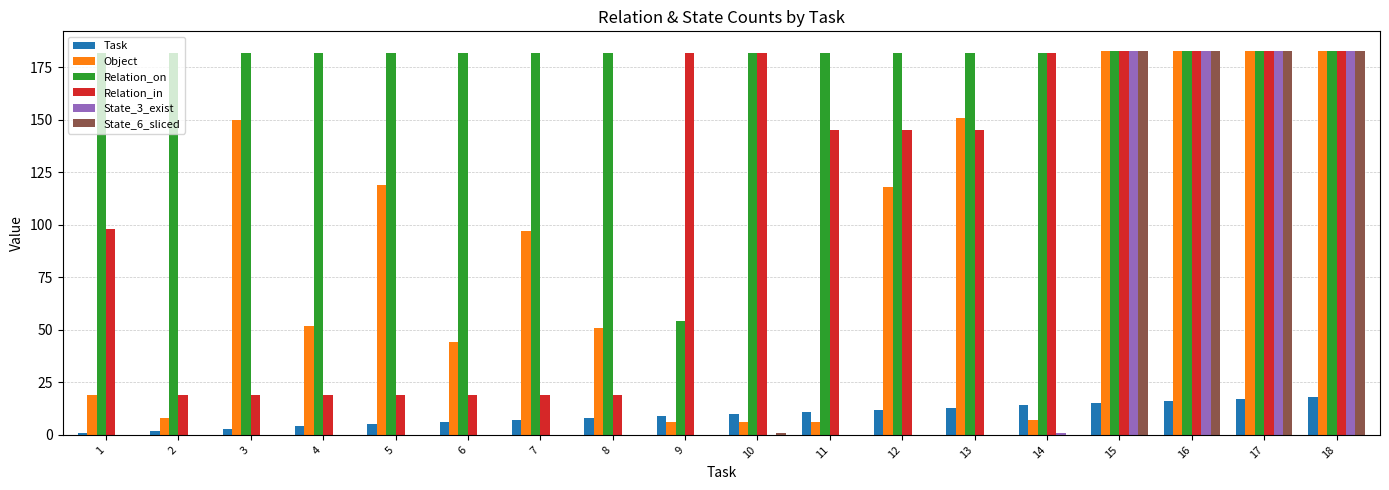

Reading left to right, list all the values displayed in this chart.

Task: 1=1	2=2	3=3	4=4	5=5	6=6	7=7	8=8	9=9	10=10	11=11	12=12	13=13	14=14	15=15	16=16	17=17	18=18
Object: 1=19	2=8	3=150	4=52	5=119	6=44	7=97	8=51	9=6	10=6	11=6	12=118	13=151	14=7	15=183	16=183	17=183	18=183
Relation_on: 1=182	2=182	3=182	4=182	5=182	6=182	7=182	8=182	9=54	10=182	11=182	12=182	13=182	14=182	15=183	16=183	17=183	18=183
Relation_in: 1=98	2=19	3=19	4=19	5=19	6=19	7=19	8=19	9=182	10=182	11=145	12=145	13=145	14=182	15=183	16=183	17=183	18=183
State_3_exist: 1=0	2=0	3=0	4=0	5=0	6=0	7=0	8=0	9=0	10=0	11=0	12=0	13=0	14=1	15=183	16=183	17=183	18=183
State_6_sliced: 1=0	2=0	3=0	4=0	5=0	6=0	7=0	8=0	9=0	10=1	11=0	12=0	13=0	14=0	15=183	16=183	17=183	18=183